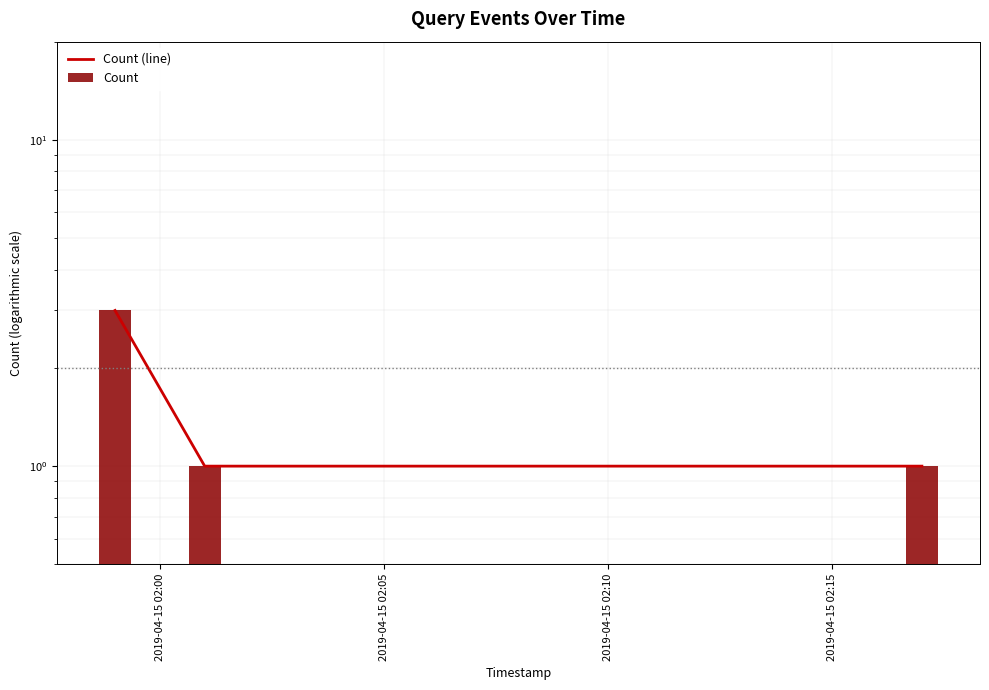

Between 2019-04-15 02:00 and 2019-04-15 02:05, which series saw the biggest shift?

Count (line)